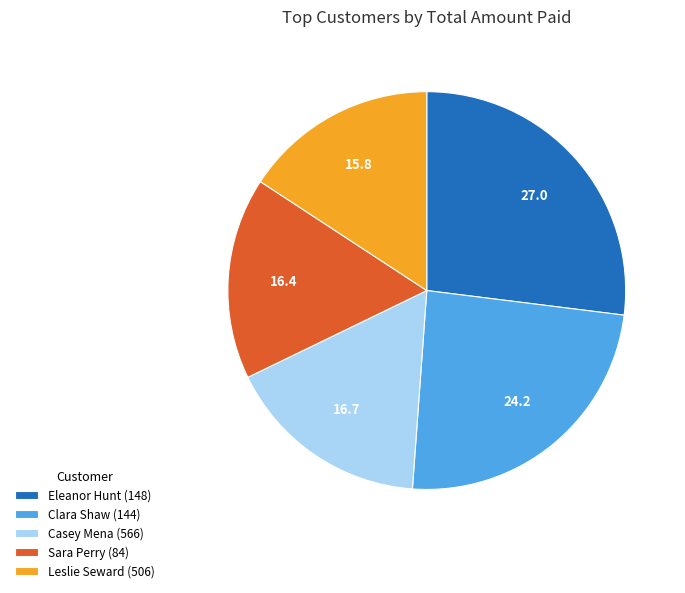

Count the number of slices in the pie.

5